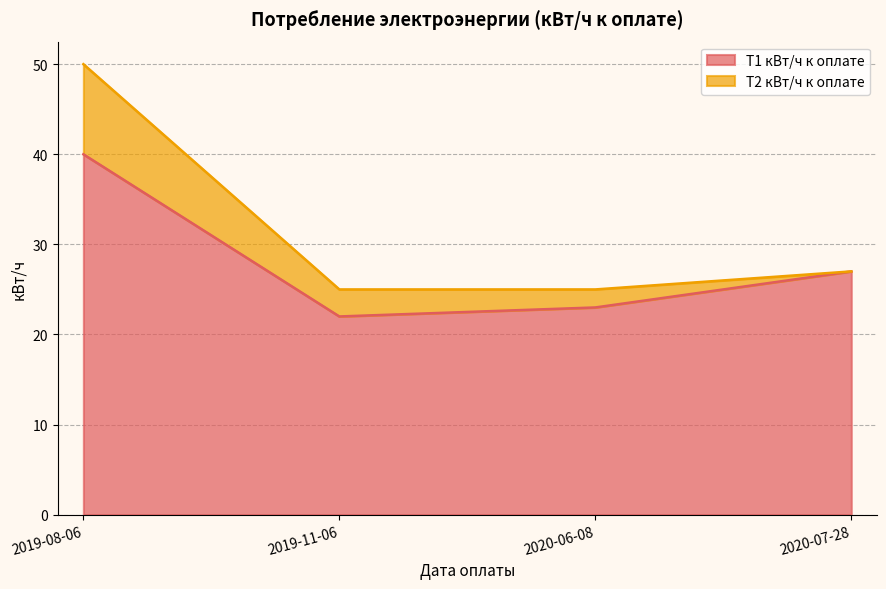

Rank the categories by value from lowest to highest.

2019-11-06, 2020-06-08, 2020-07-28, 2019-08-06